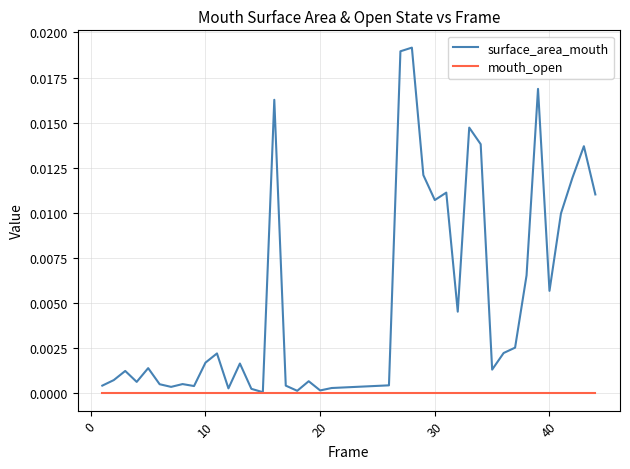

Which series has the largest range (max minus min)?

surface_area_mouth